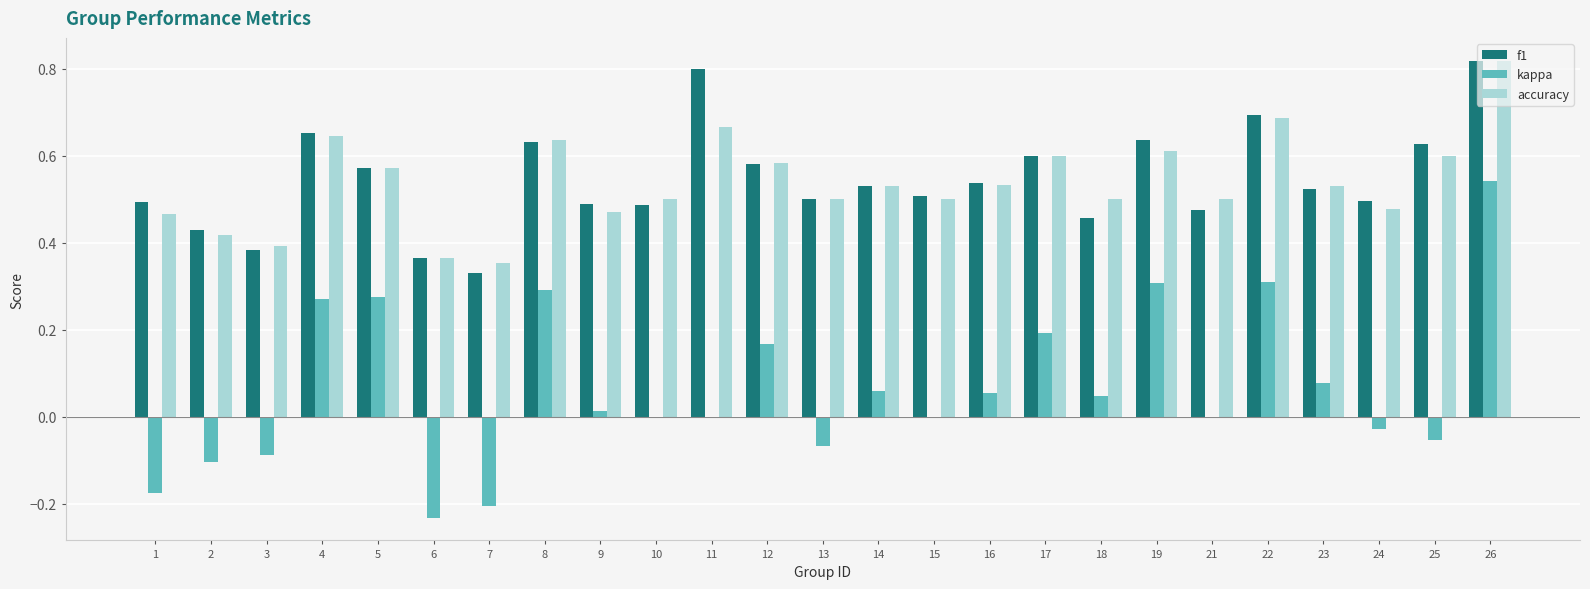

Which series changed the most between 23 and 26?

kappa